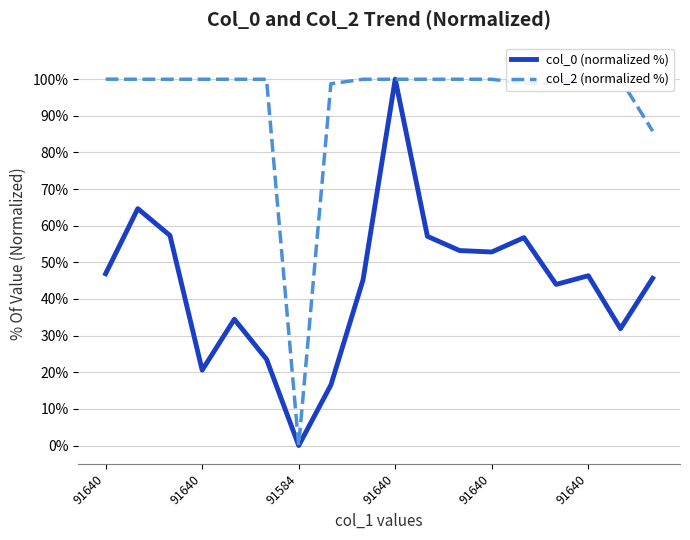

How many positive values does the col_2 (normalized %) series have?

17